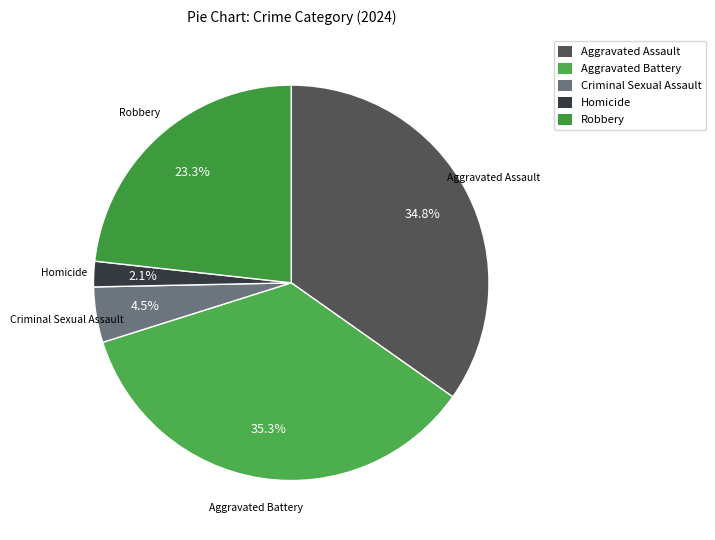

How many segments does this pie chart have?

5